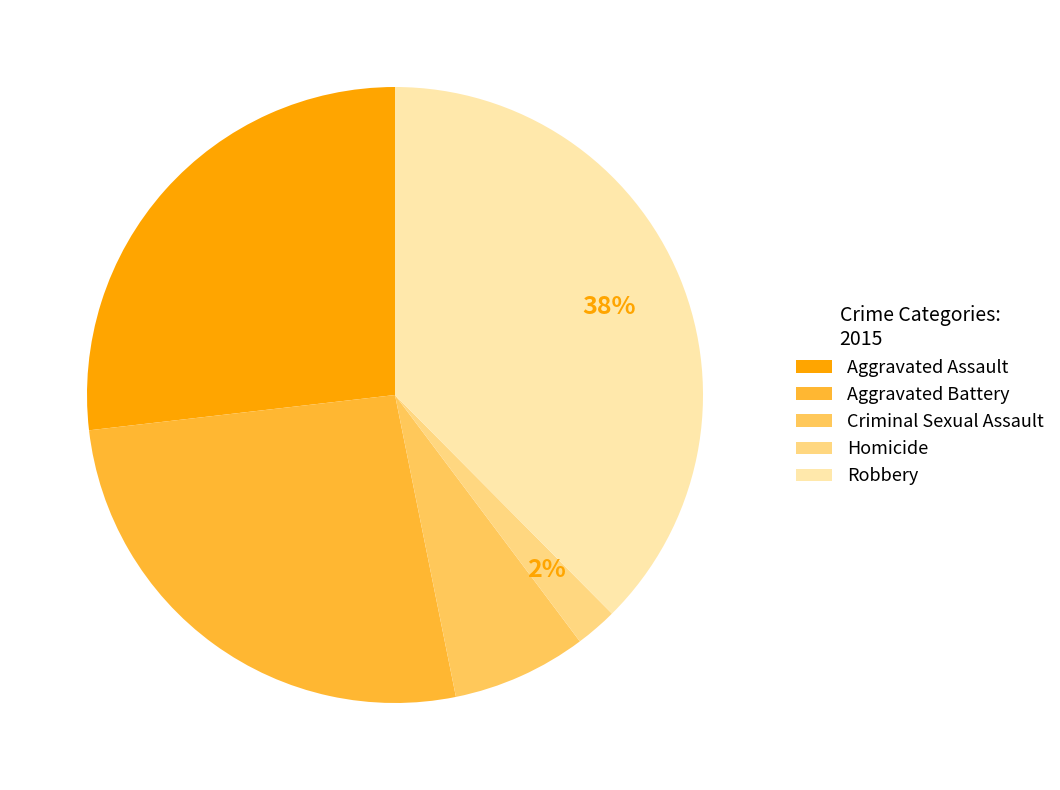

Does any single category account for the majority?

No